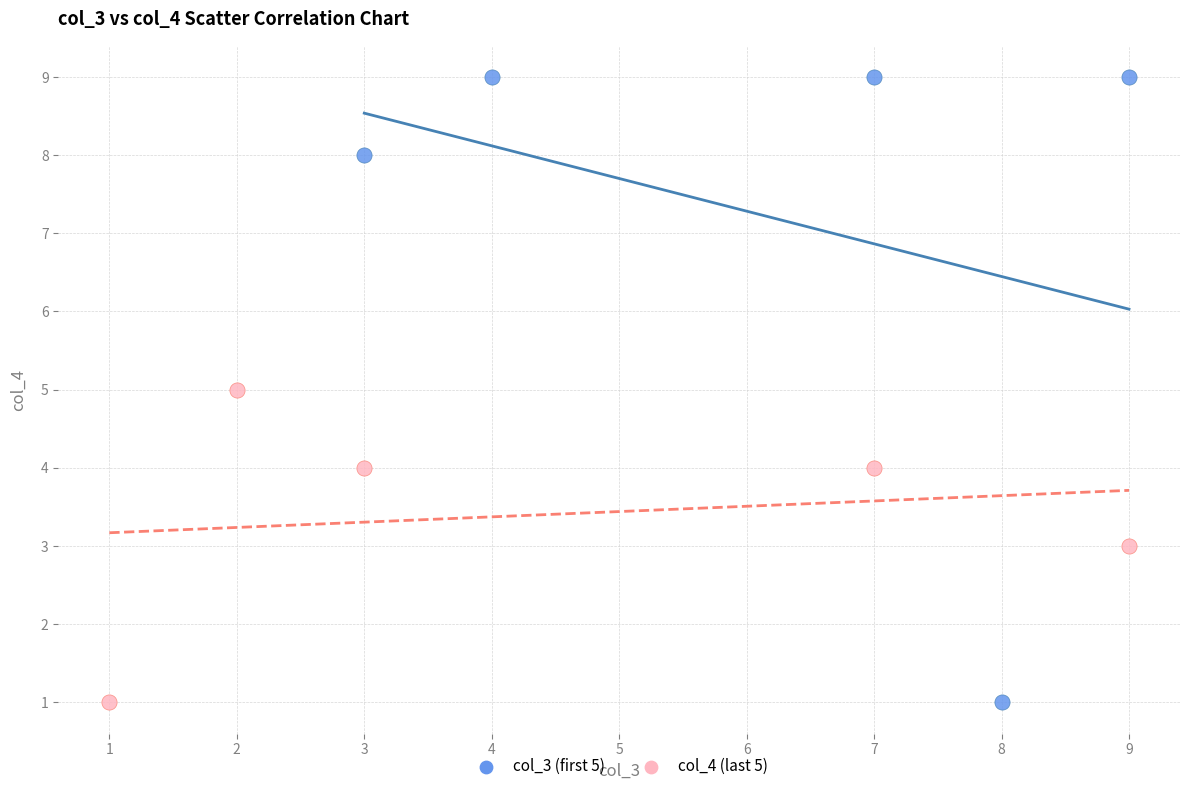

What are all the series names shown in the legend?

col_3 (first 5), col_4 (last 5)